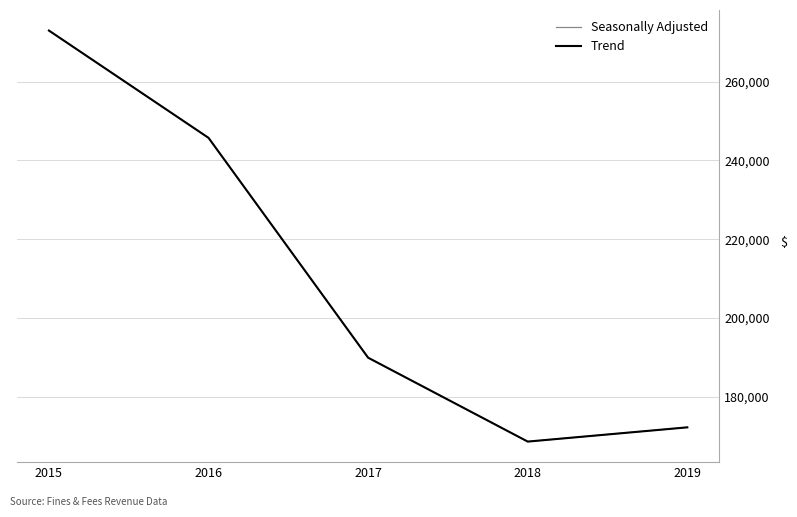

Does the chart display data point markers on the line(s)?

No